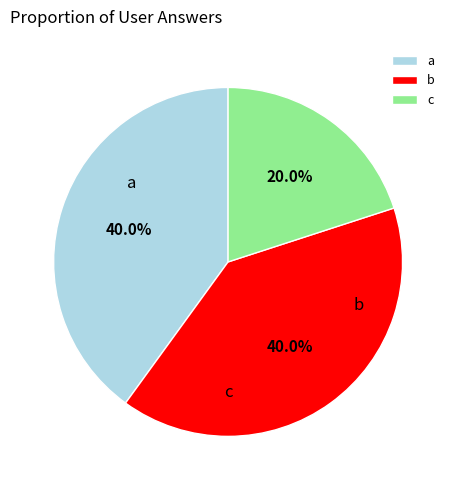

What percentage is the b slice, to the nearest percent?

40%